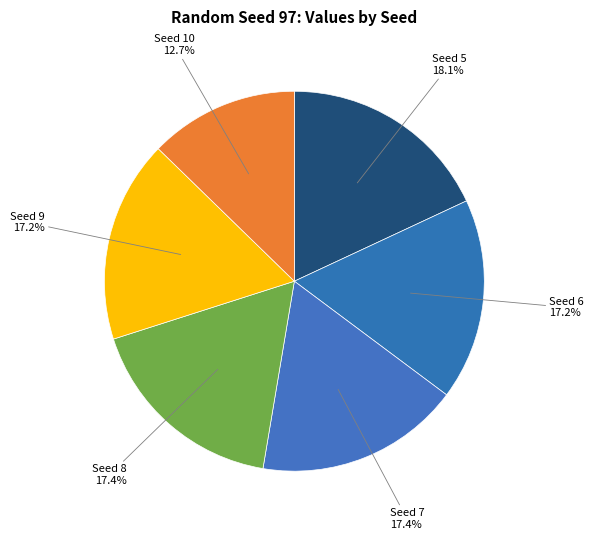

Count the number of slices in the pie.

6